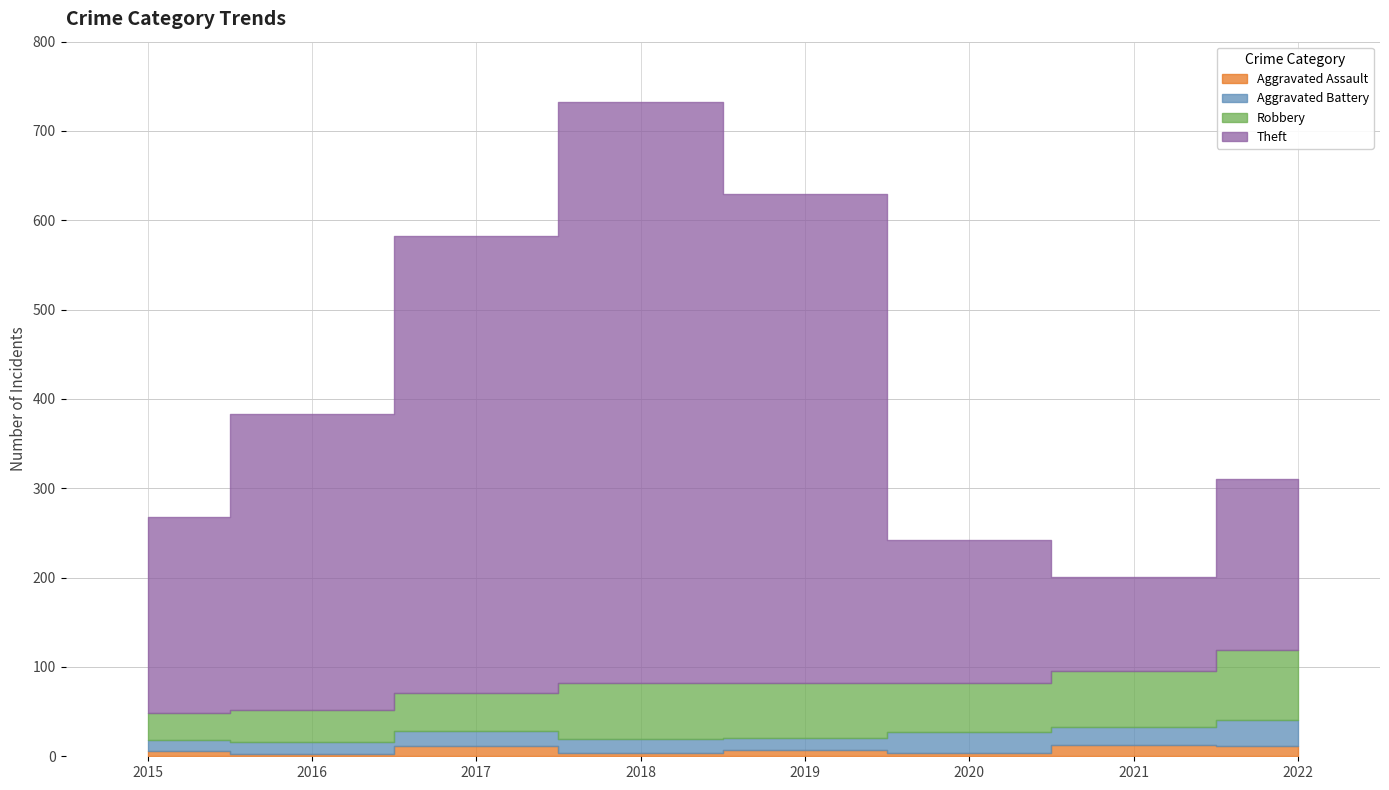

At which label does Aggravated Battery reach its peak?

2022